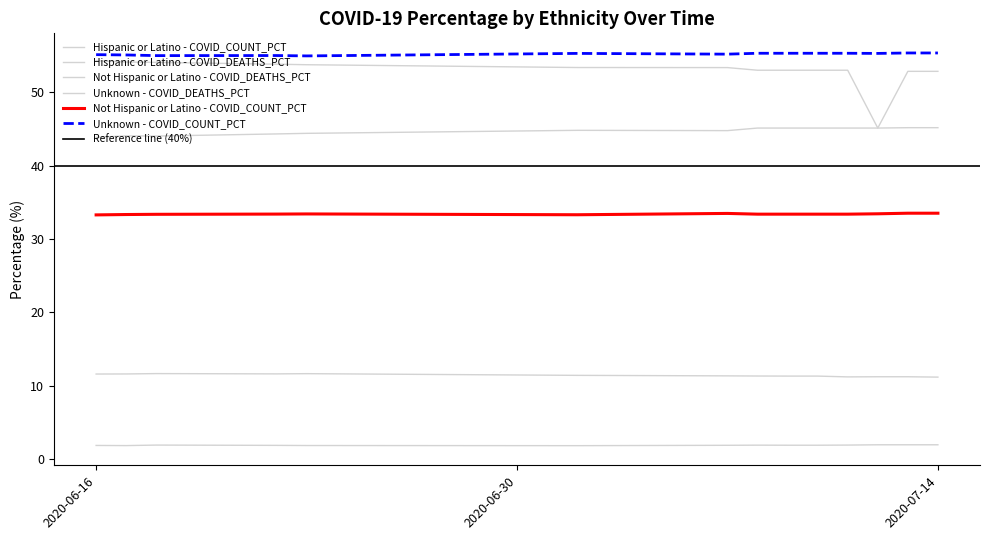

True or false: Hispanic or Latino - COVID_COUNT_PCT and Unknown - COVID_COUNT_PCT cross at least once.

False